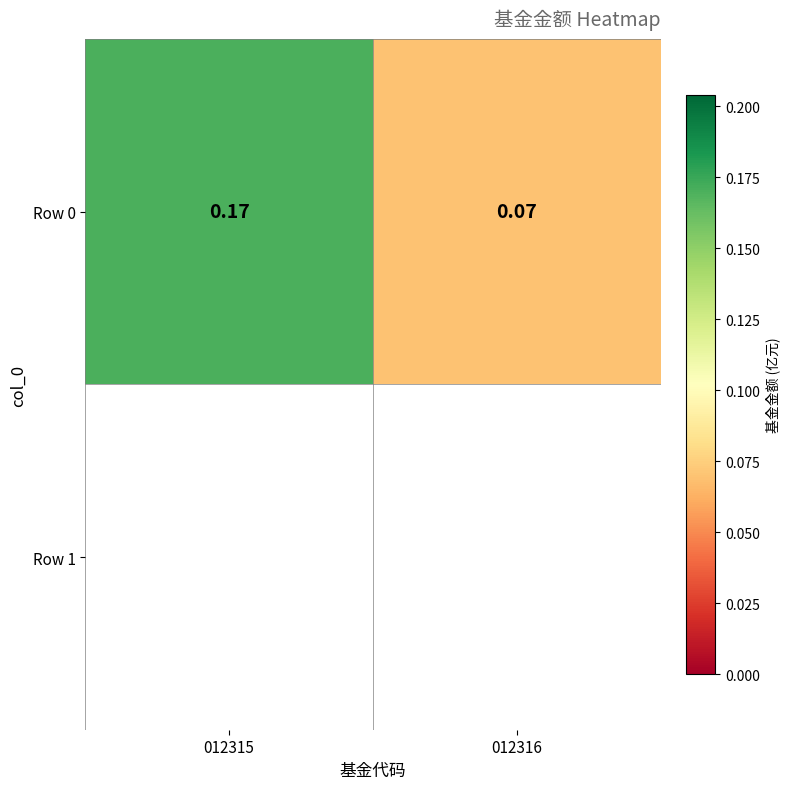

What is the difference between the maximum and minimum values?

0.1